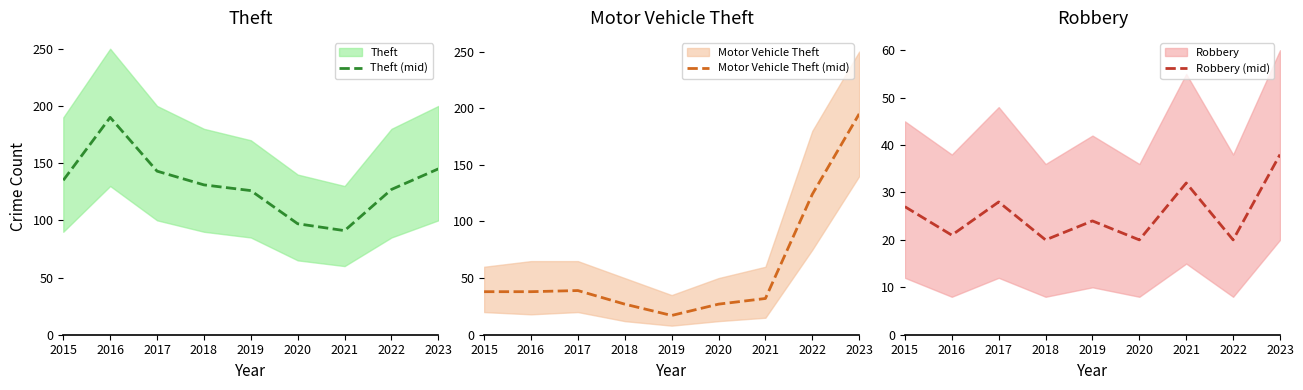

Between which two adjacent categories do Robbery (mid) and Motor Vehicle Theft (mid) first intersect?

2018 and 2019